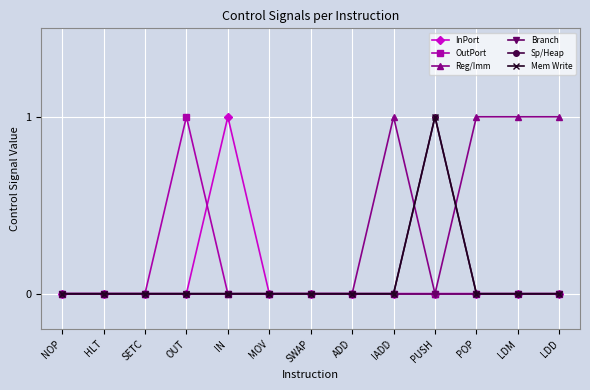

What is the label of the 3rd point from the right?

POP